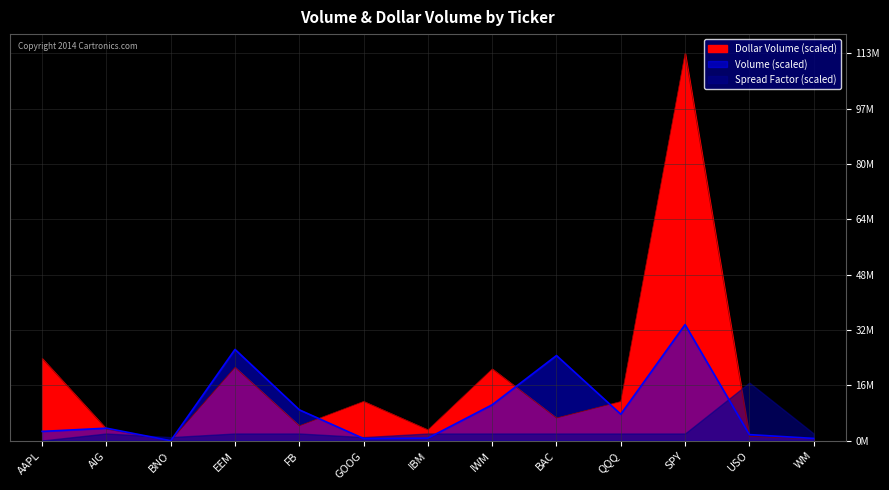

Where do Dollar Volume and Volume first cross each other?

AAPL and AIG